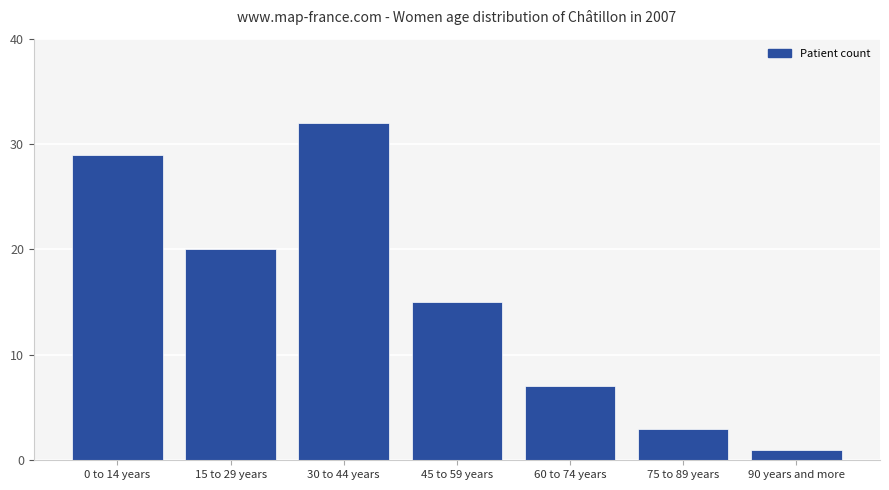

Reading left to right, what are all the values shown in this chart?

29	20	32	15	7	3	1